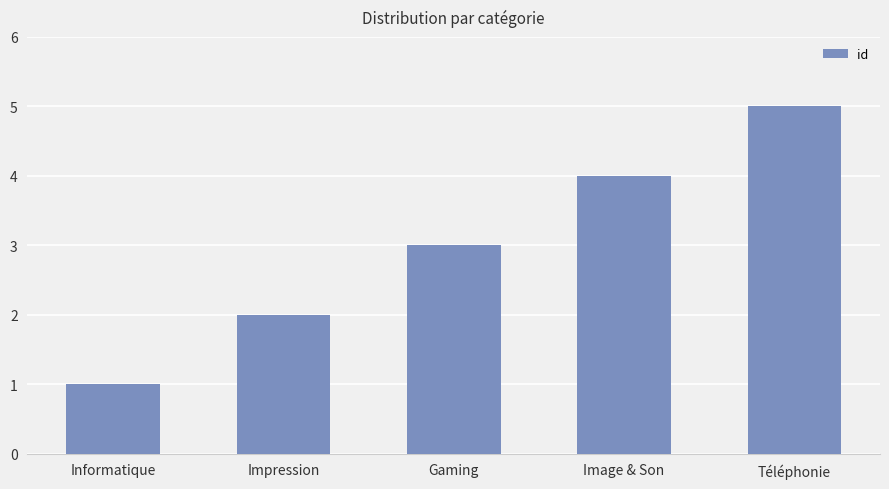

What is the change in value from Informatique to Gaming?

+2